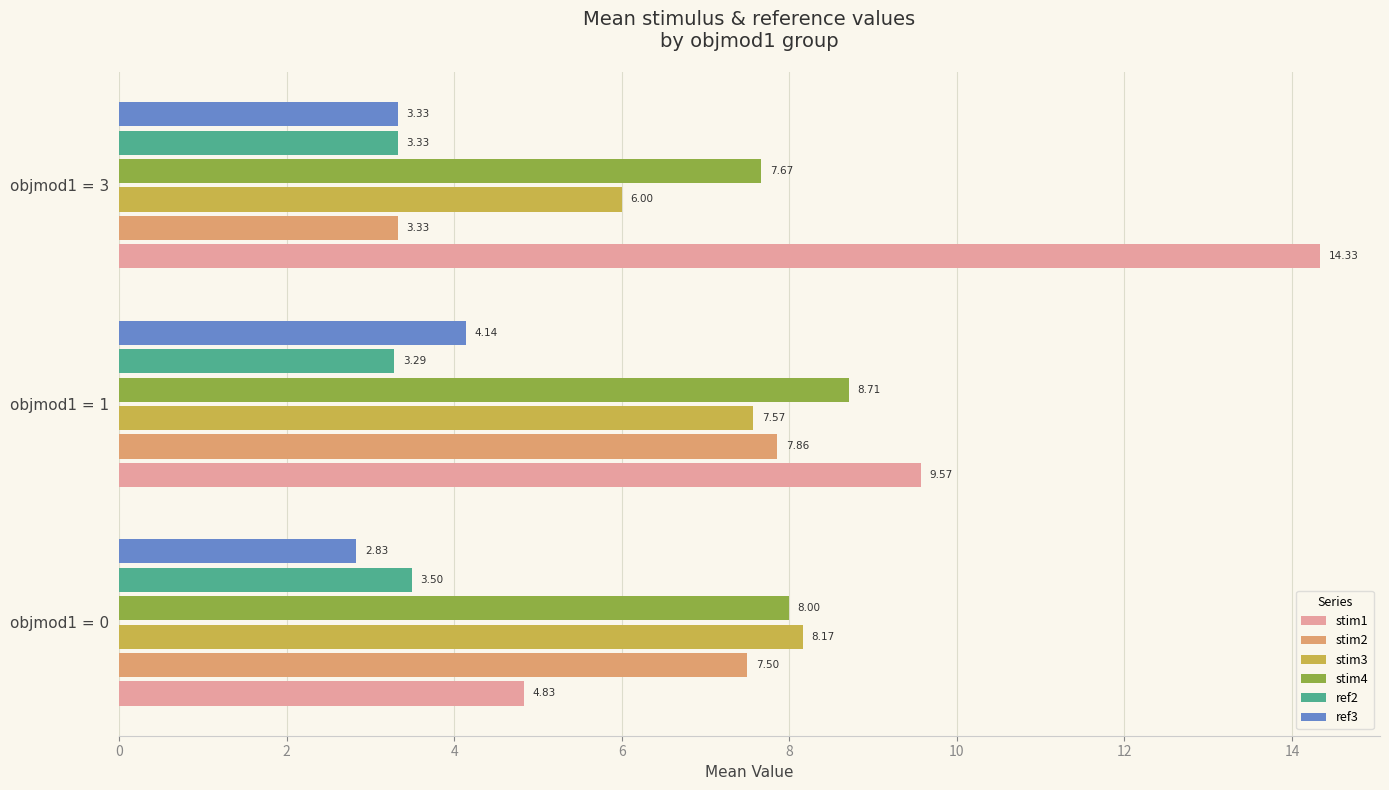

Which series has the largest range (max minus min)?

stim1